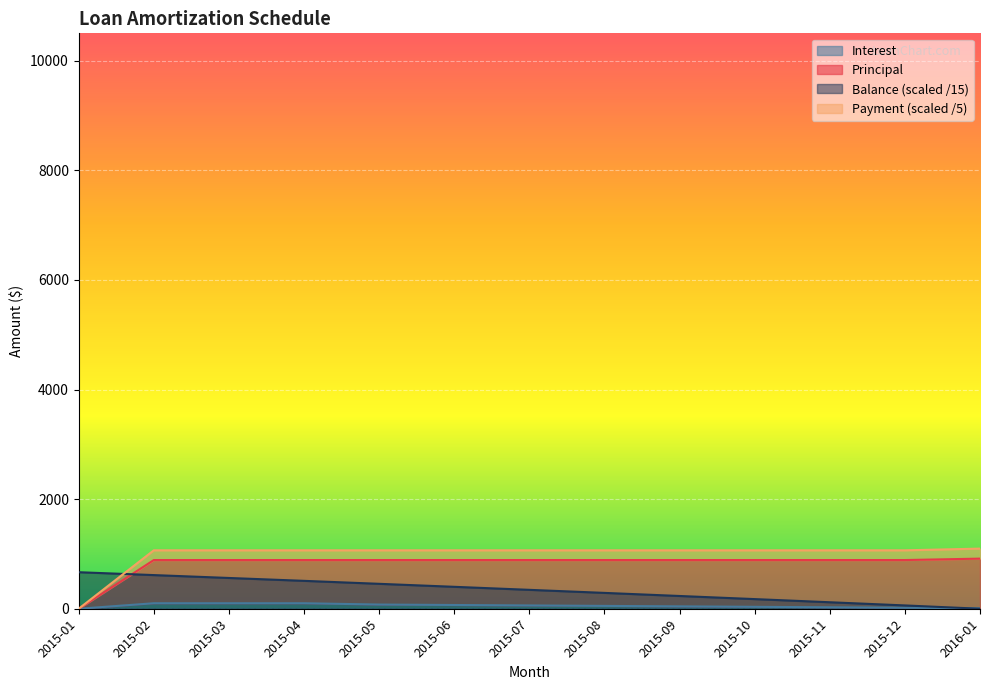

Reading right to left, what are all the values shown in this chart?

Principal: 2016-01=914.4	2015-12=888.5	2015-11=888.5	2015-10=888.5	2015-09=888.5	2015-08=888.5	2015-07=888.5	2015-06=888.5	2015-05=888.5	2015-04=888.5	2015-03=888.5	2015-02=888.5	2015-01=0.0
Balance: 2016-01=0.0	2015-12=60.4	2015-11=118.4	2015-10=175.9	2015-09=232.8	2015-08=289.1	2015-07=344.9	2015-06=400.1	2015-05=454.8	2015-04=509.0	2015-03=561.5	2015-02=614.1	2015-01=666.7
Interest: 2016-01=9.1	2015-12=17.8	2015-11=26.4	2015-10=34.9	2015-09=43.4	2015-08=51.7	2015-07=60.0	2015-06=68.2	2015-05=76.3	2015-04=100.0	2015-03=100.0	2015-02=100.0	2015-01=0.0
Payment: 2016-01=1097.3	2015-12=1066.2	2015-11=1066.2	2015-10=1066.2	2015-09=1066.2	2015-08=1066.2	2015-07=1066.2	2015-06=1066.2	2015-05=1066.2	2015-04=1066.2	2015-03=1066.2	2015-02=1066.2	2015-01=0.0